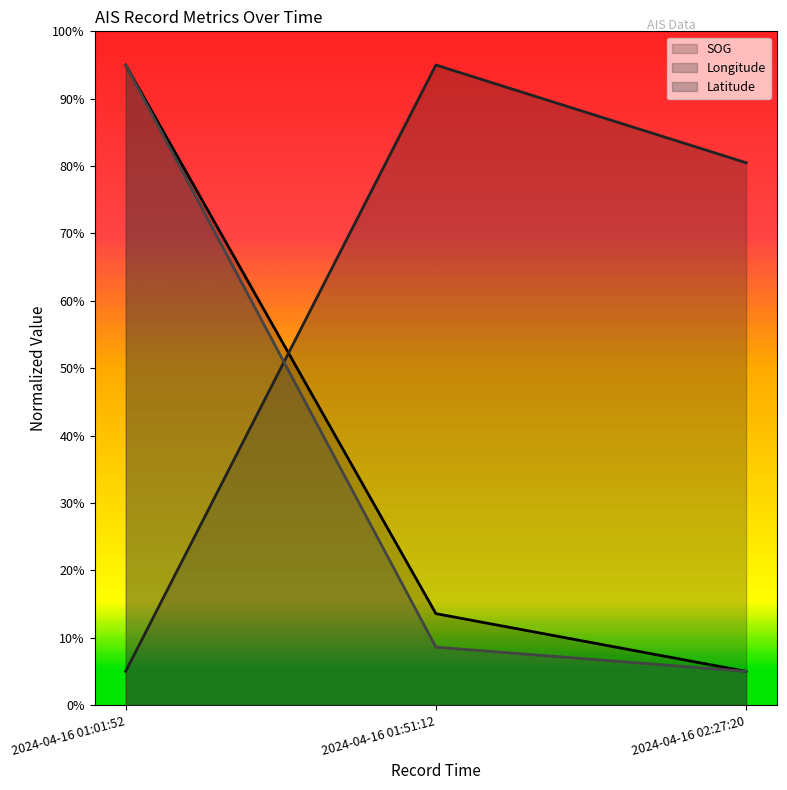

How many lines are shown in the chart?

3